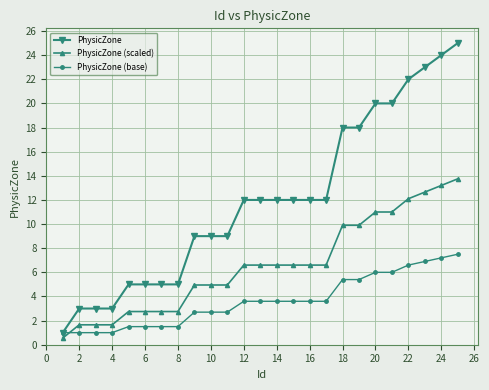

Is this an area chart (filled region under the line)?

No